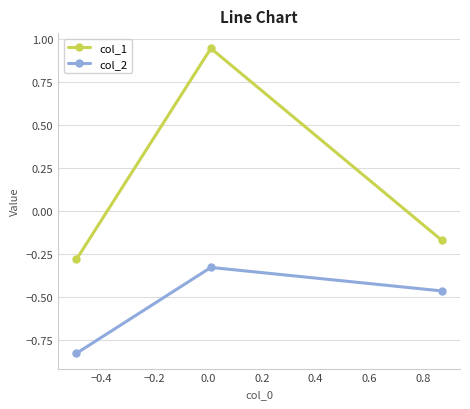

List the series in order of their overall mean, highest first.

col_1, col_2